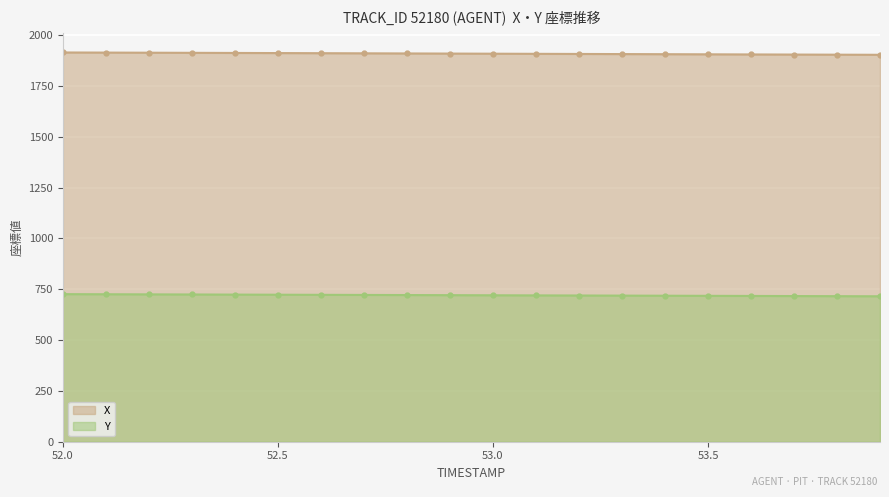

True or false: X has a value of 1904.9 at 53.7.

True